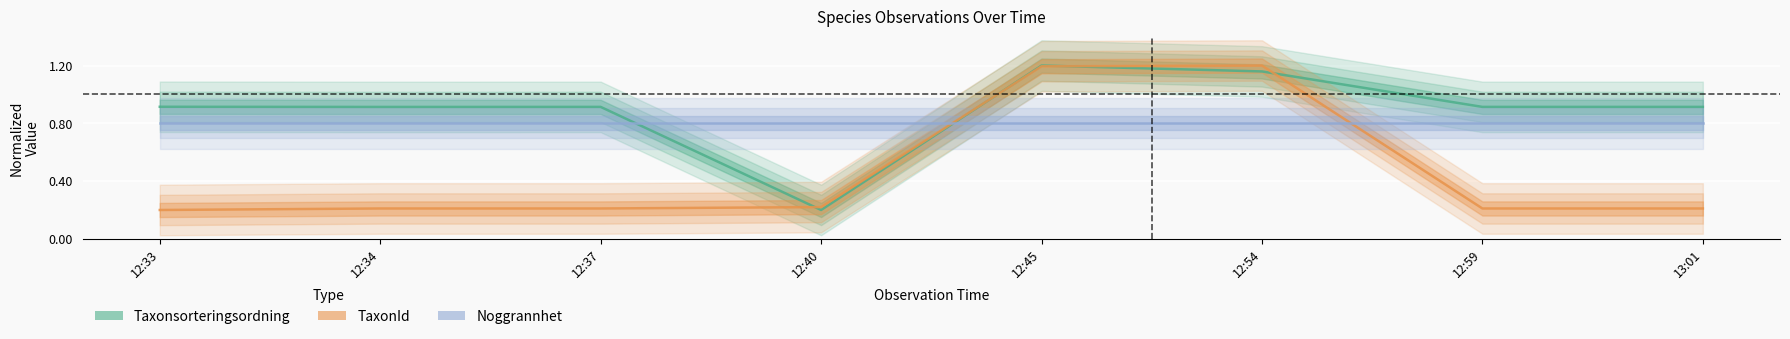

Read the Noggrannhet value at 12:40.

0.8